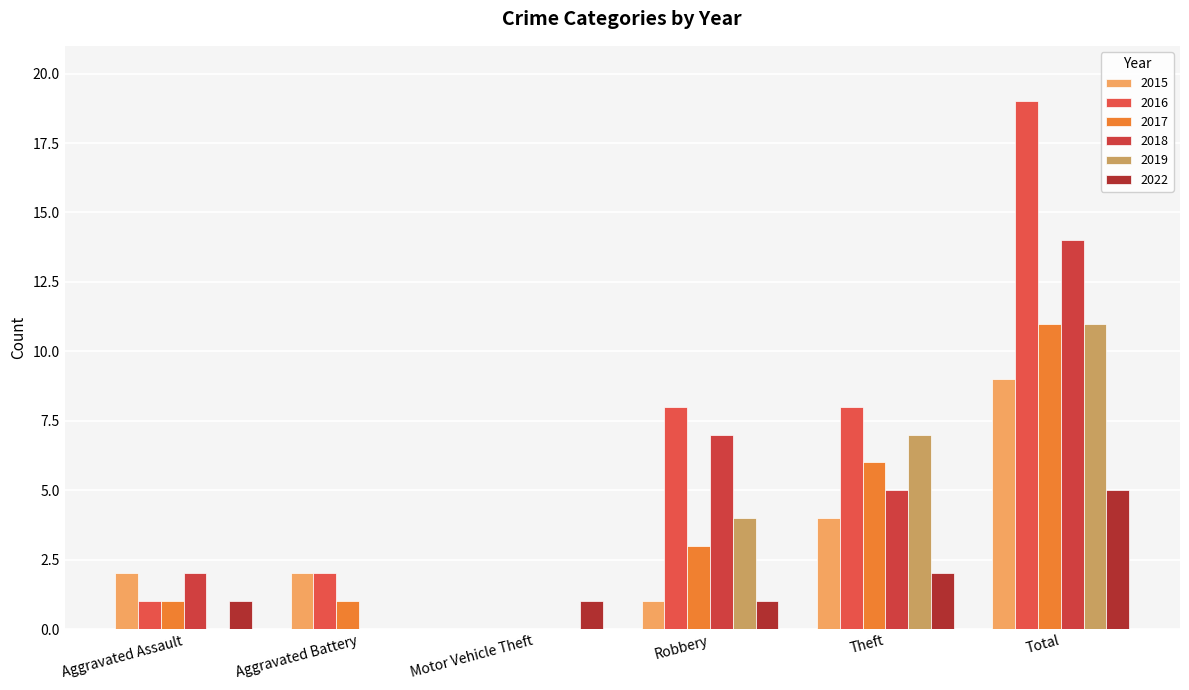

What is the average value of the 2019 series?

4